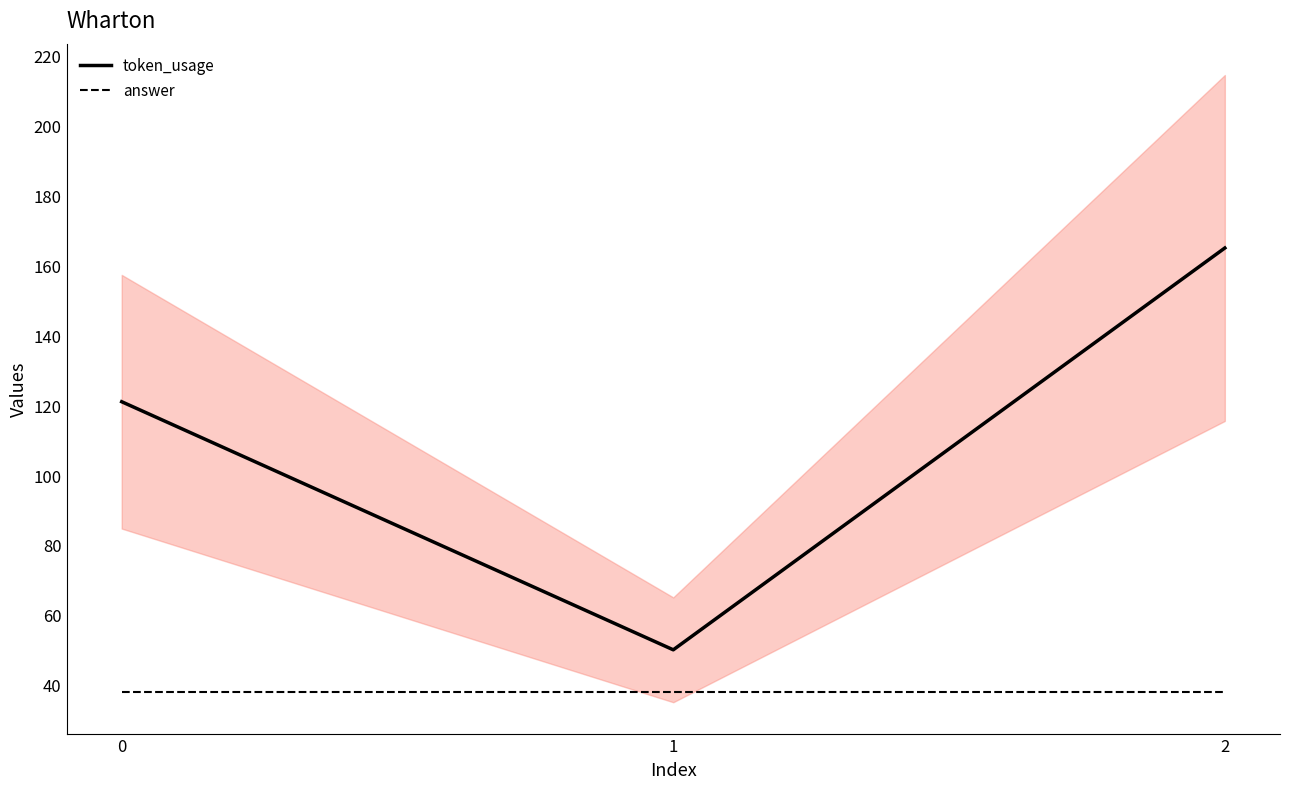

Which label corresponds to the largest value in the chart?

2